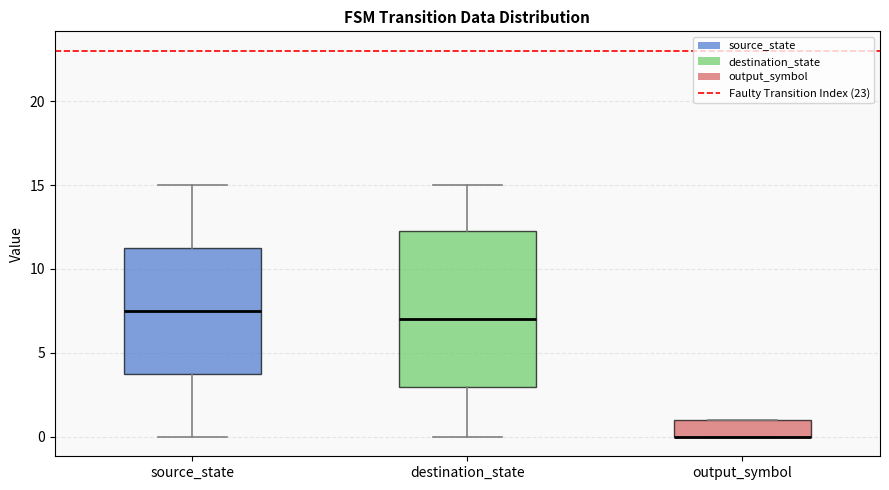

Where does the lower whisker of the box for source_state end on the y-axis? The values are not printed on the chart, so give them approximately, as read against the axis.

0.0